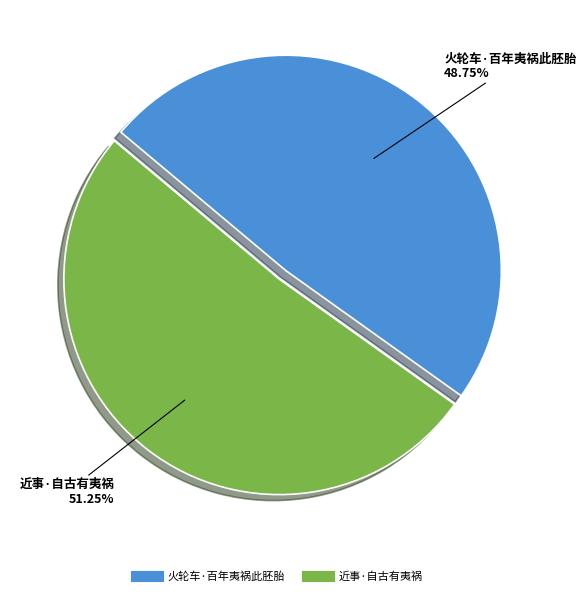

Combined, do 近事·自古有夷祸 and 火轮车·百年夷祸此胚胎 account for over 50%?

Yes